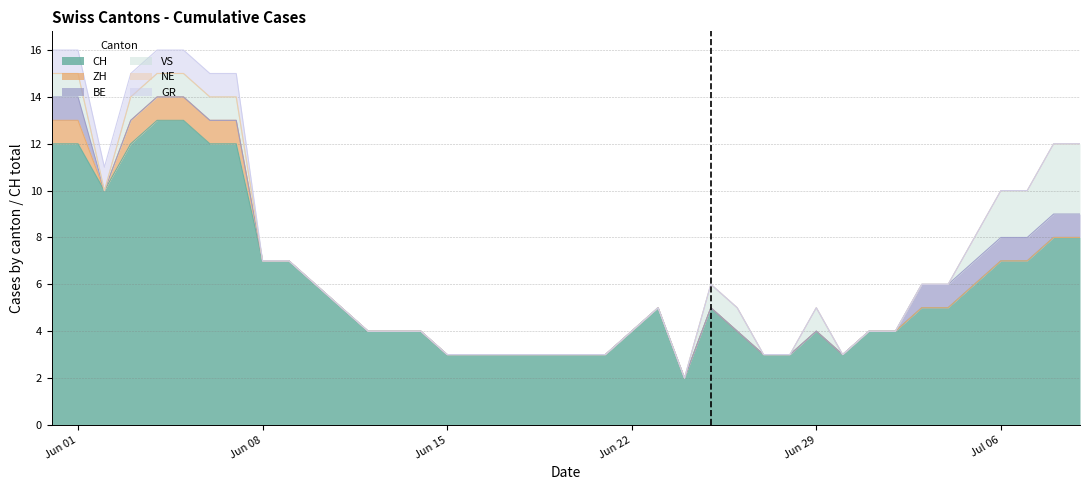

What is the difference between the highest and lowest values at 23?

5